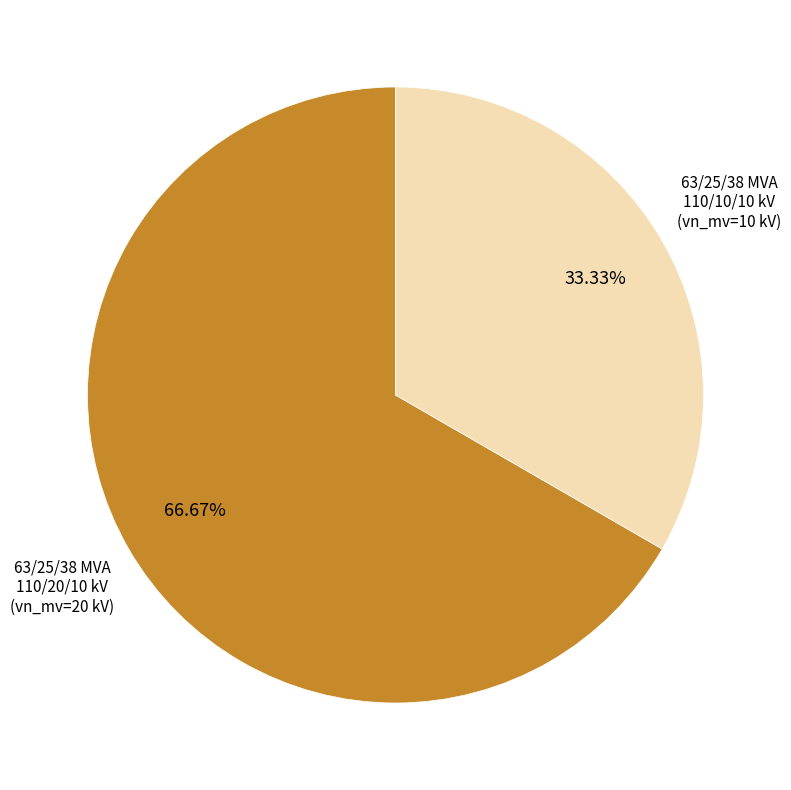

To the nearest percent, what percentage of the pie is 63/25/38 MVA 110/20/10 kV?

67%